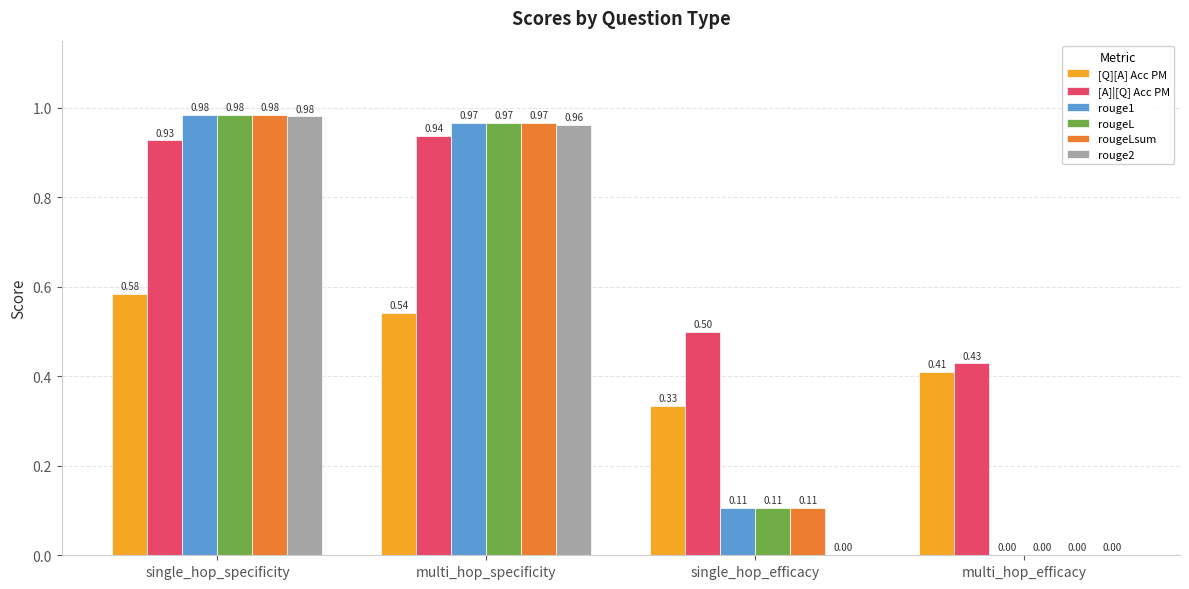

At which category is the sum across all series the highest?

single_hop_specificity